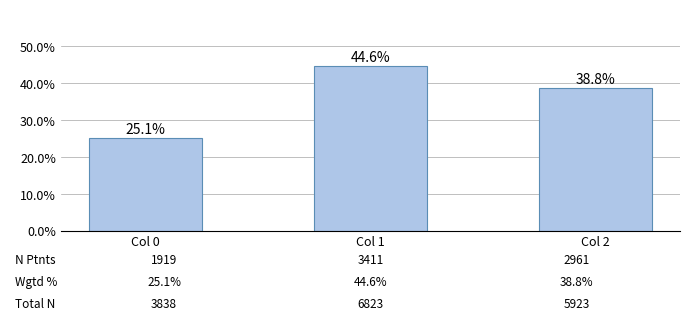

What is the difference between the maximum and minimum values?

19.5